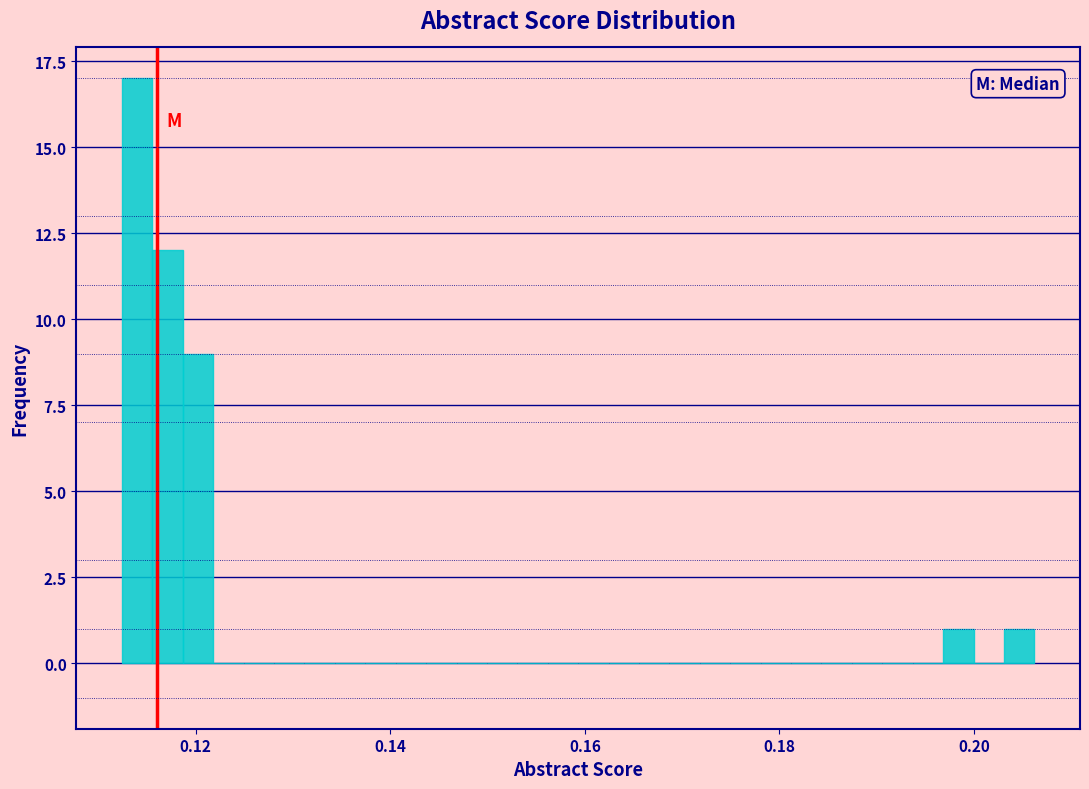

Read against the x-axis, roughly where is the centre of the tallest bar?

0.114